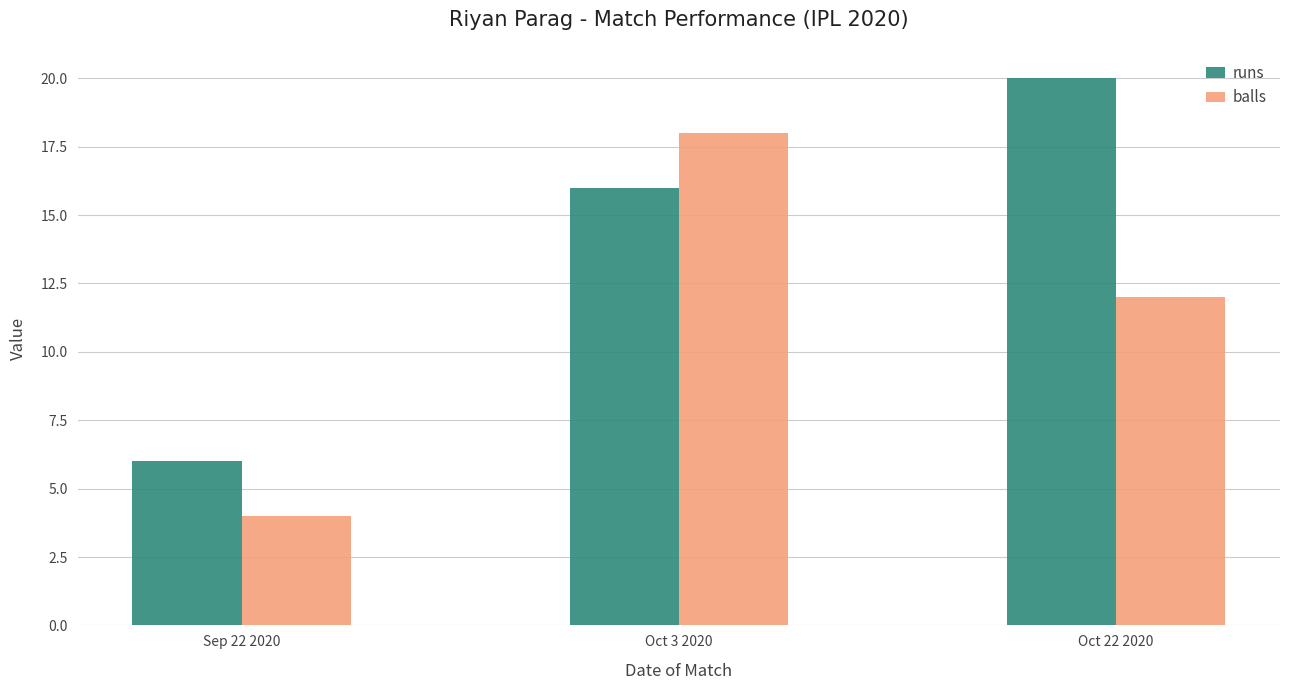

At which label is runs closest to 13?

Oct 3 2020